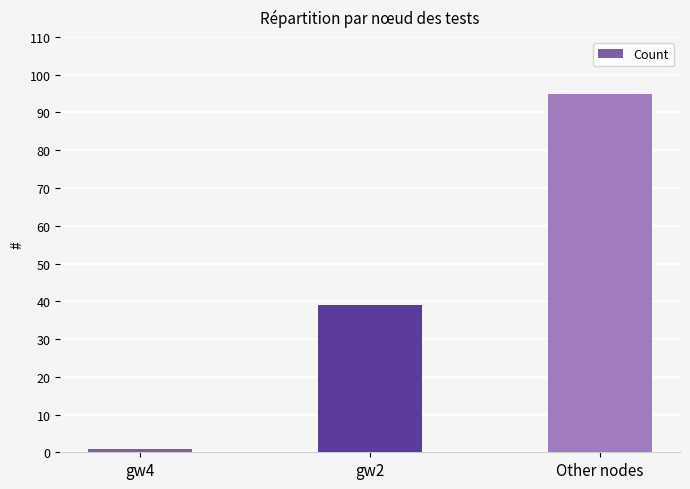

How many series are shown in this chart?

1